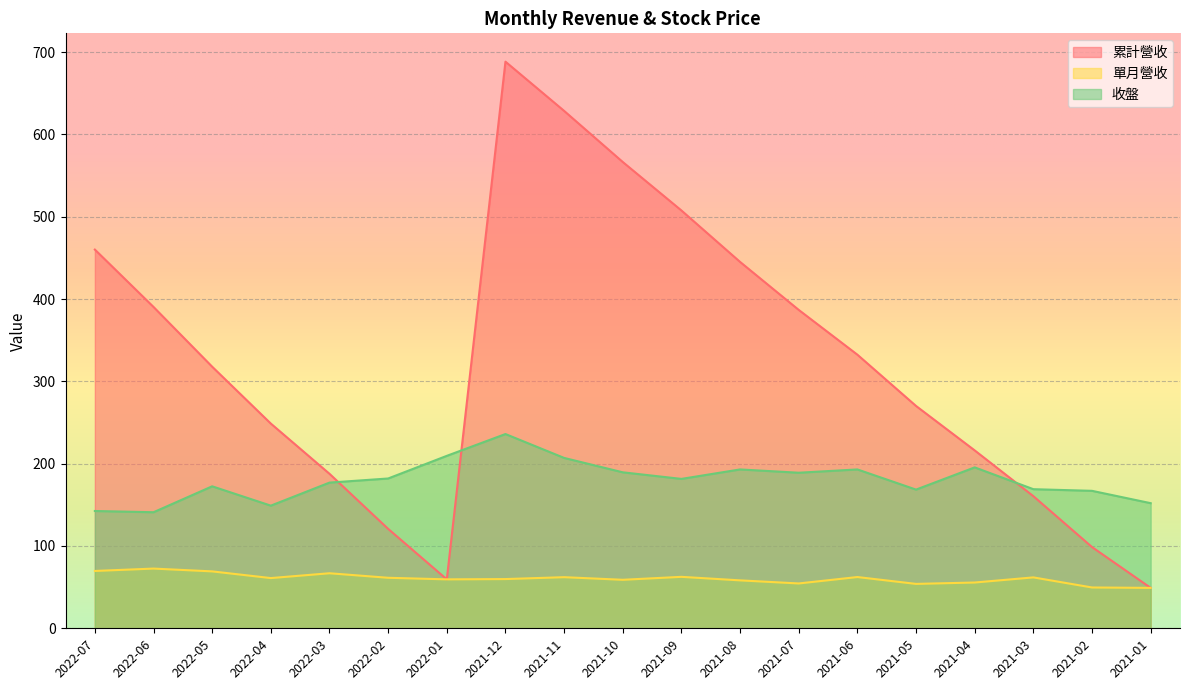

What is the label of the 16th point from the left?

2021-04